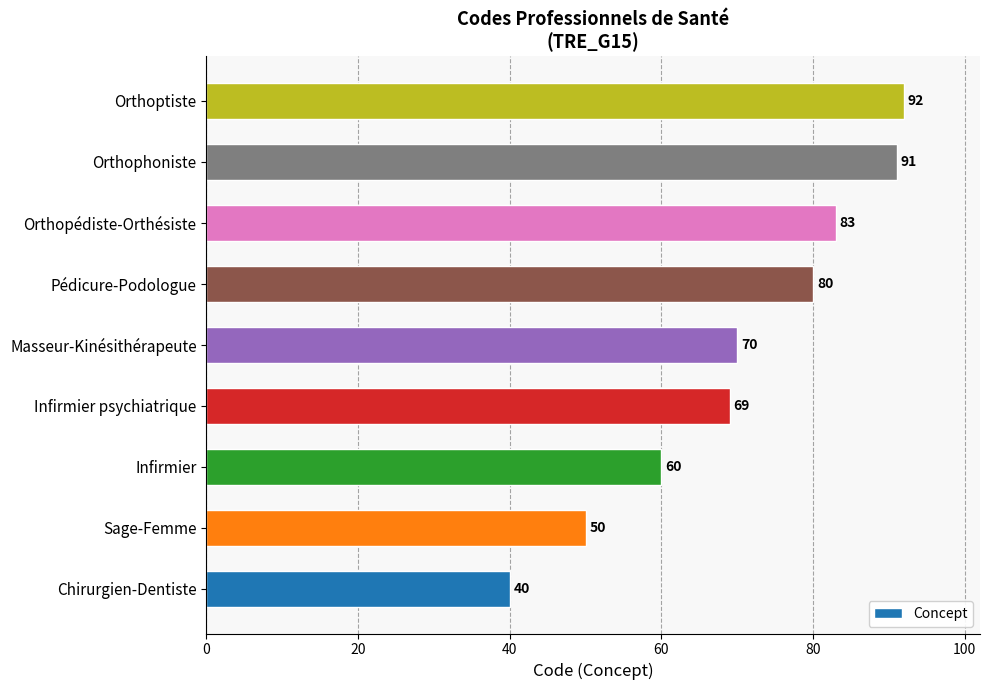

List the labels in order of value, smallest first.

Chirurgien-Dentiste, Sage-Femme, Infirmier, Infirmier psychiatrique, Masseur-Kinésithérapeute, Pédicure-Podologue, Orthopédiste-Orthésiste, Orthophoniste, Orthoptiste